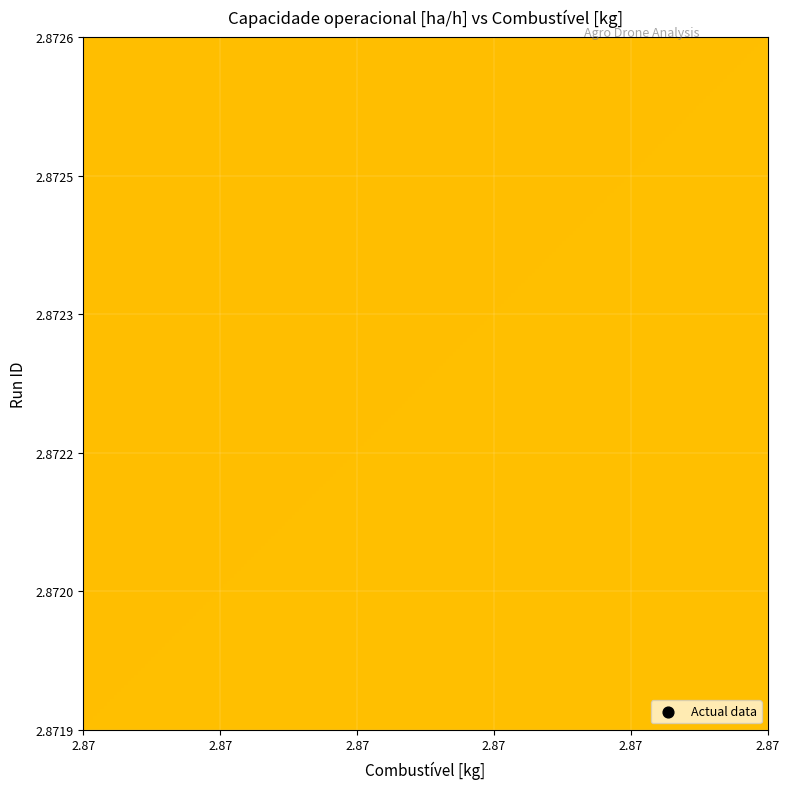

The 2 series shows 2.0 at Combustível [kg]. True or false?

True